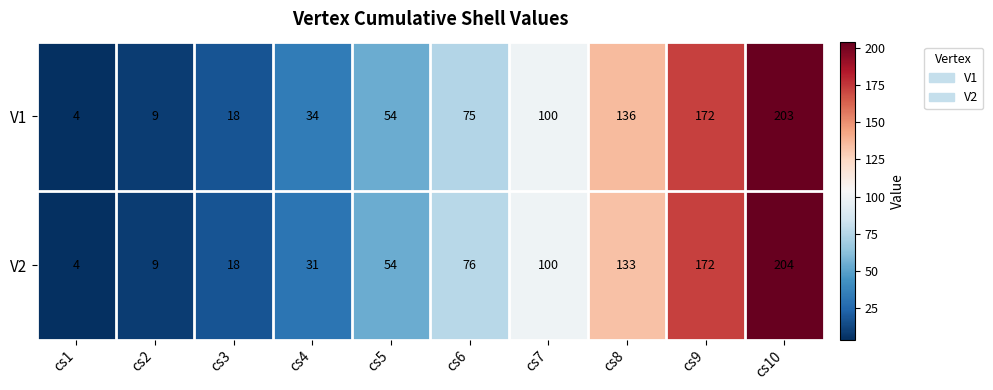

Reading right to left, transcribe all the data shown in this chart.

V1: 203	172	136	100	75	54	34	18	9	4
V2: 204	172	133	100	76	54	31	18	9	4